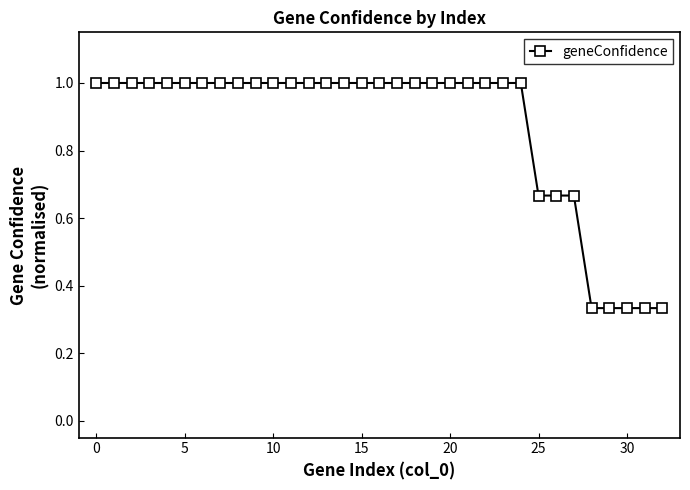

The chart shows a value of 1.0 at 25. True or false?

False